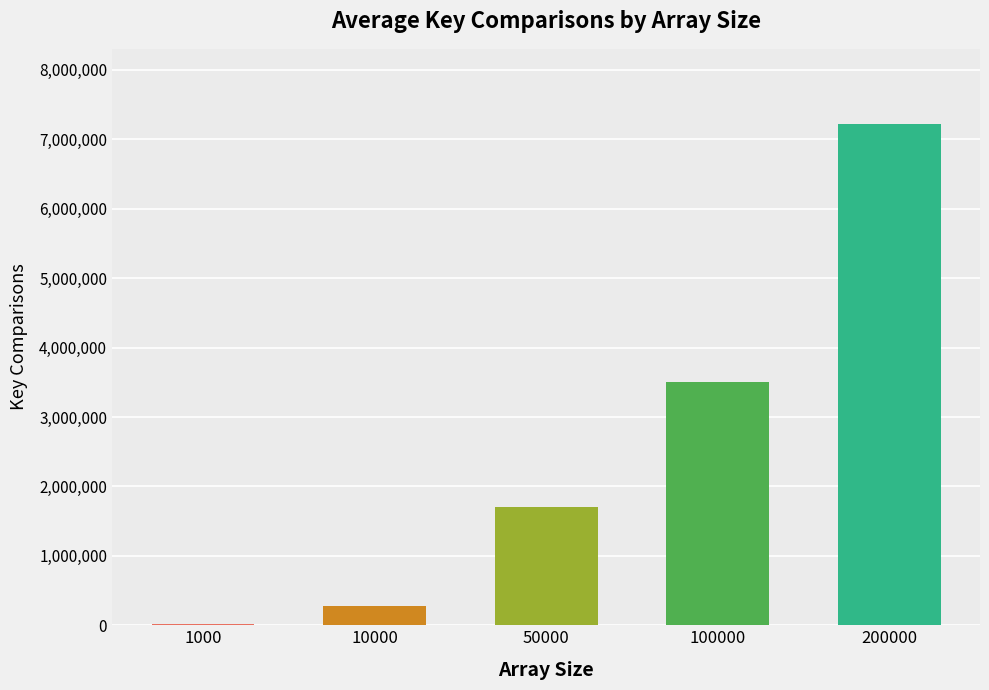

The chart shows a value of 3859494.3 at 200000. True or false?

False